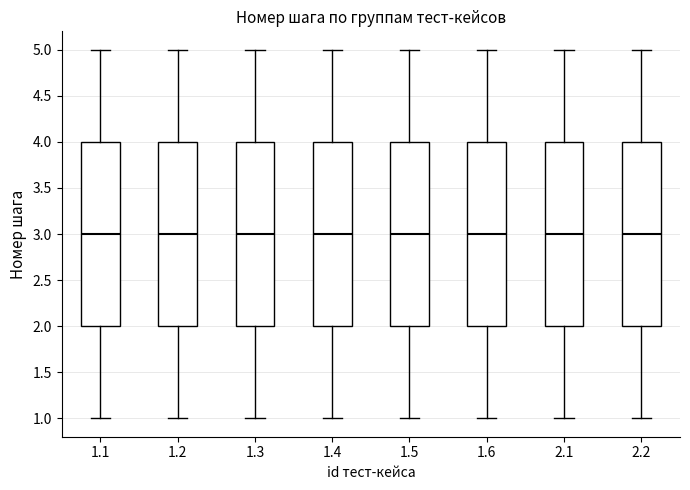

Reading left to right, transcribe this box plot: for each box, give where its median line is, the range the box spans, and where its two whiskers end, as read against the y-axis. The values are not printed on the chart, so give them approximately, as read against the axis.

1.1: median 3, box 2 to 4, whiskers 1 to 5
1.2: median 3, box 2 to 4, whiskers 1 to 5
1.3: median 3, box 2 to 4, whiskers 1 to 5
1.4: median 3, box 2 to 4, whiskers 1 to 5
1.5: median 3, box 2 to 4, whiskers 1 to 5
1.6: median 3, box 2 to 4, whiskers 1 to 5
2.1: median 3, box 2 to 4, whiskers 1 to 5
2.2: median 3, box 2 to 4, whiskers 1 to 5